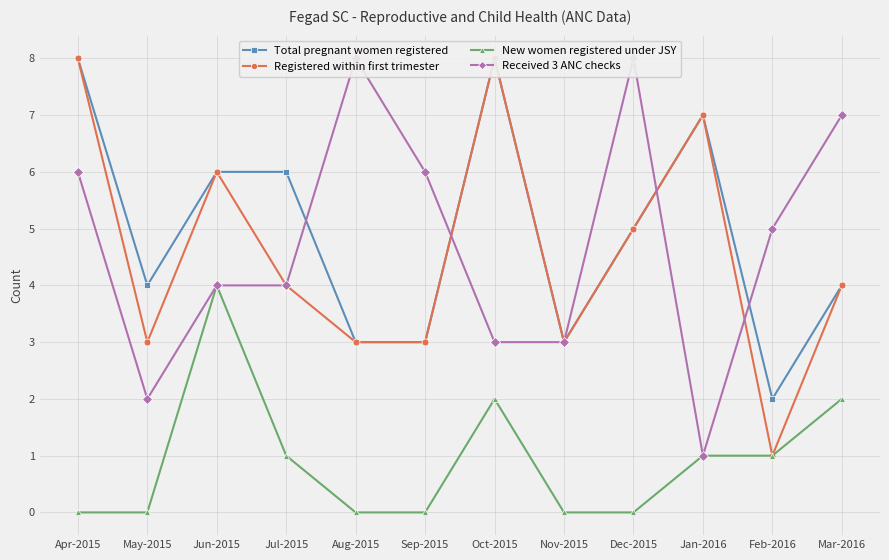

How many interior local peaks does the New women registered under JSY series have?

2